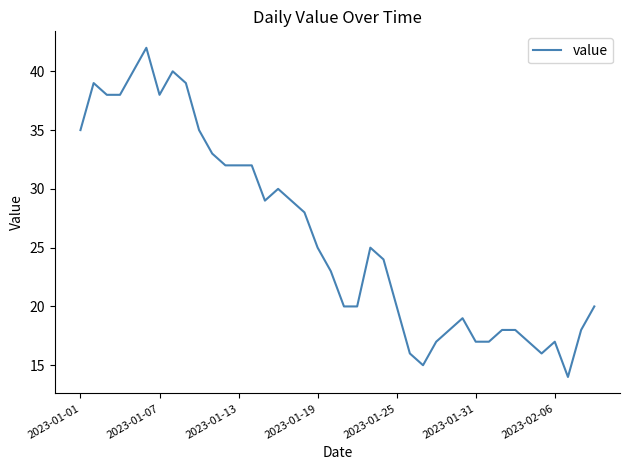

What is the difference between the maximum and minimum values?

28